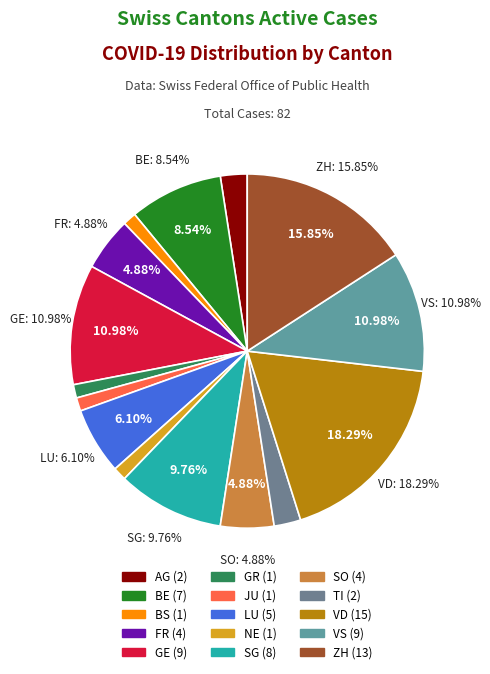

Rank the categories by value from highest to lowest.

VD, ZH, GE, VS, SG, BE, LU, FR, SO, AG, TI, BS, GR, JU, NE